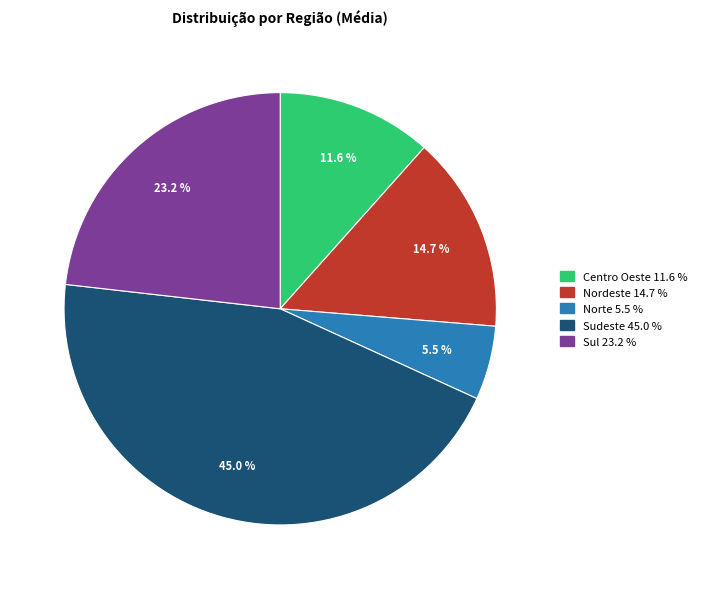

Is the sum of Sul and Norte greater than half?

No